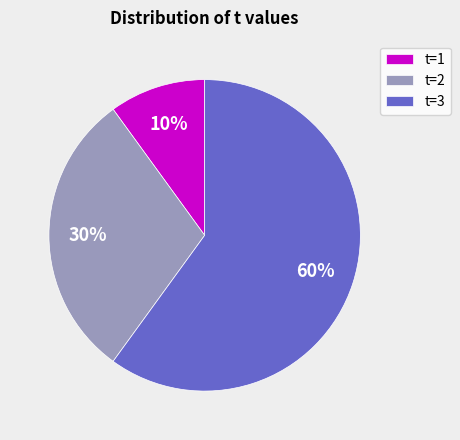

What is the largest slice in the pie chart?

t=3